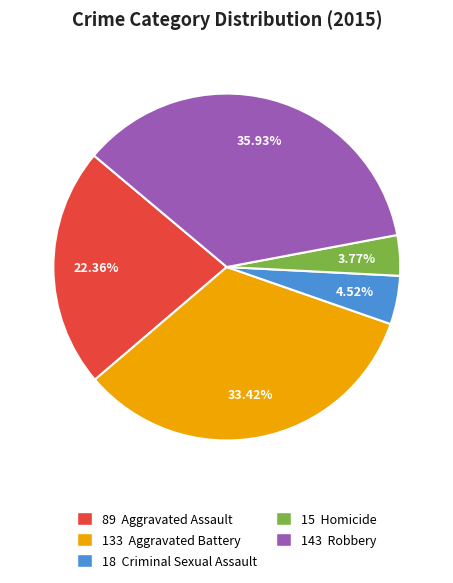

To the nearest percent, what is the average slice percentage?

20%